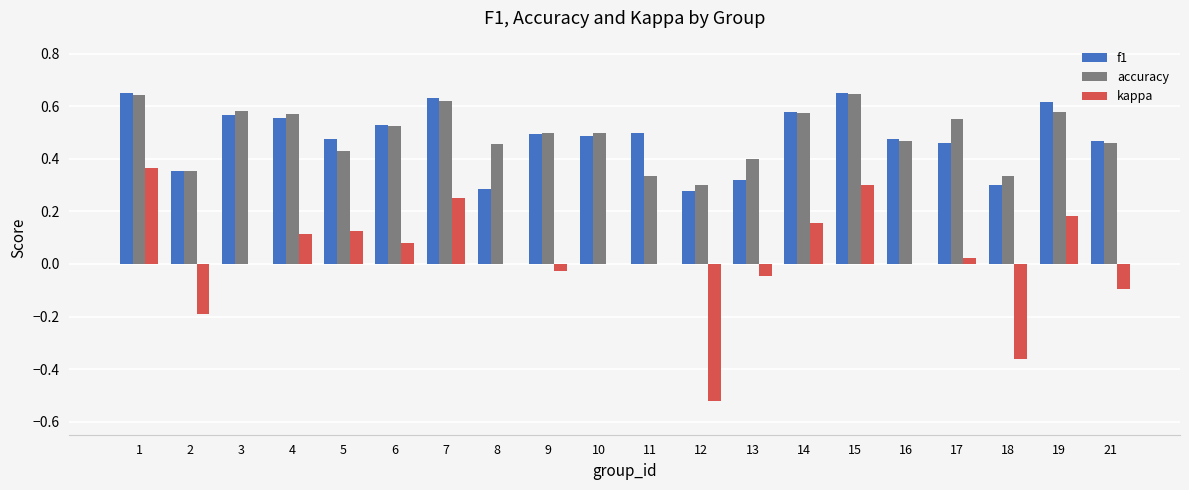

The accuracy series shows 0.3 at 11. True or false?

True